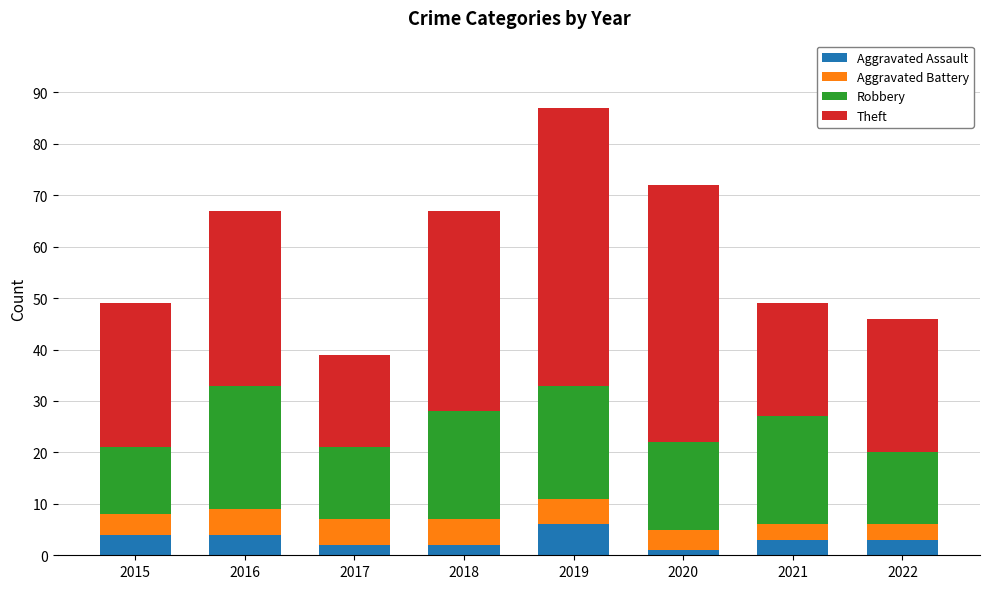

What is the highest value of the Aggravated Assault series?

6